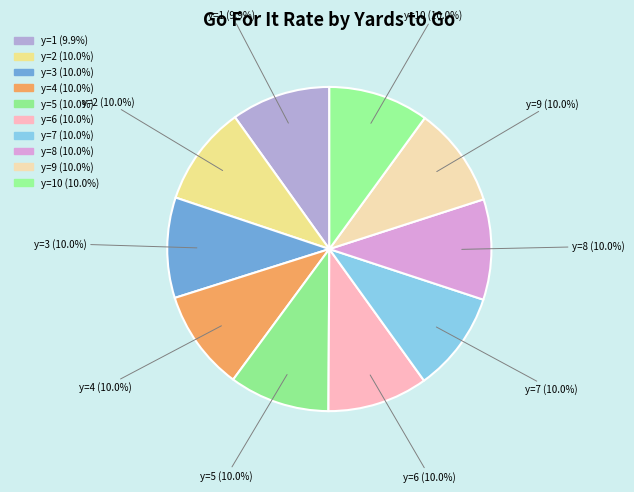

How many slices are in this pie chart?

10